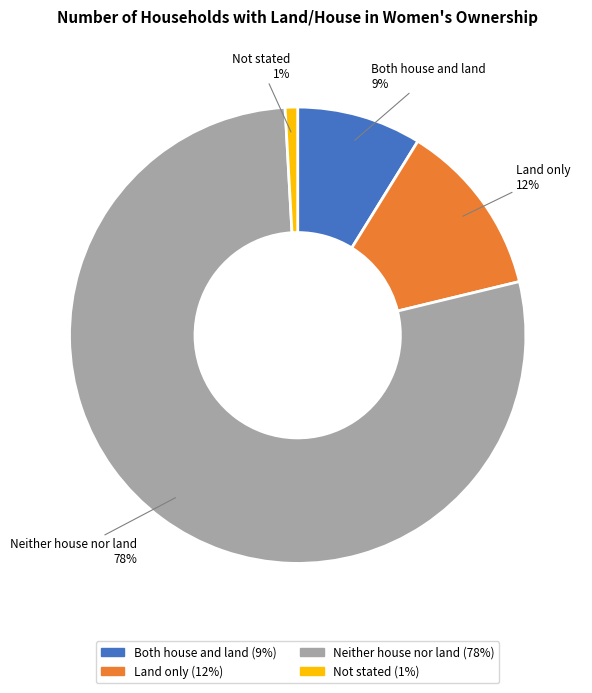

Which has a higher value, Neither house nor land or Land only?

Neither house nor land